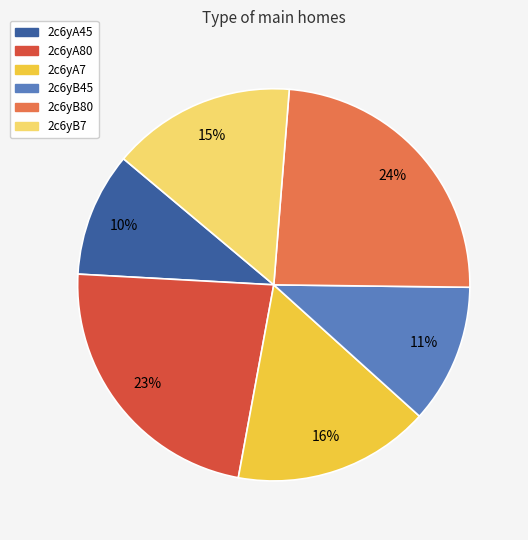

To the nearest percent, what is the average slice percentage?

17%